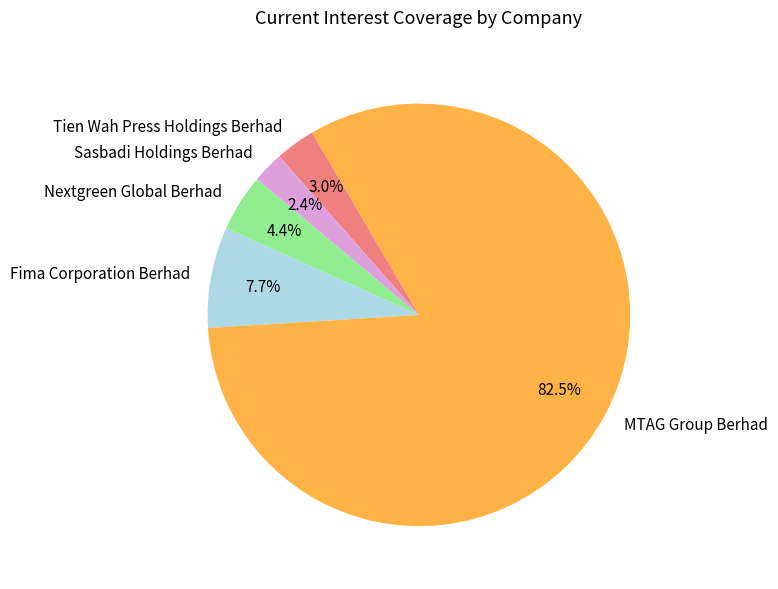

What portion of the pie excludes MTAG Group Berhad?

17.5%